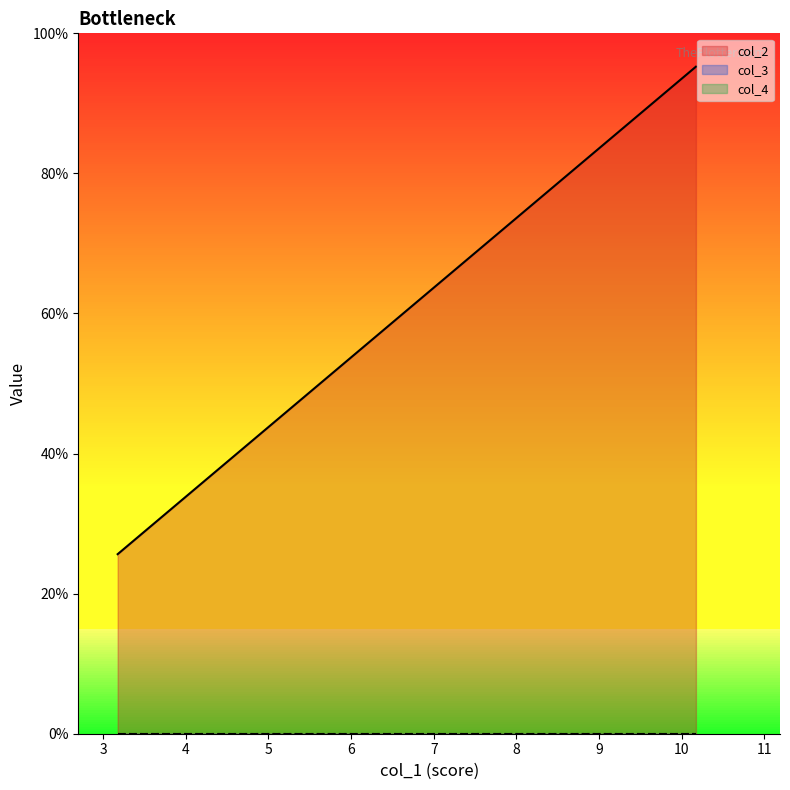

What is the sum of all col_2 values?

202.0